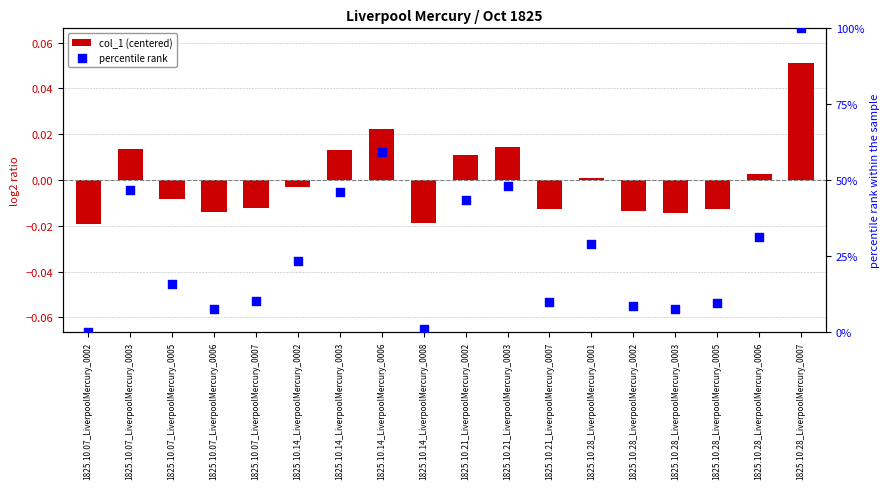

At which category is the sum across all series the highest?

1825.10.28_LiverpoolMercury_0007